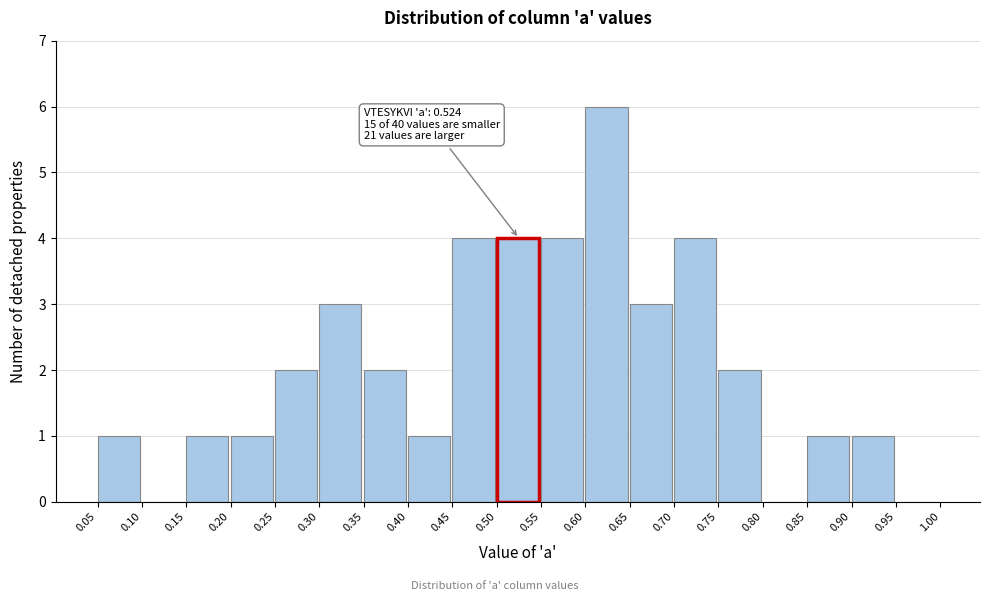

Over which range of the x-axis is the bar tallest?

0.60 to 0.65